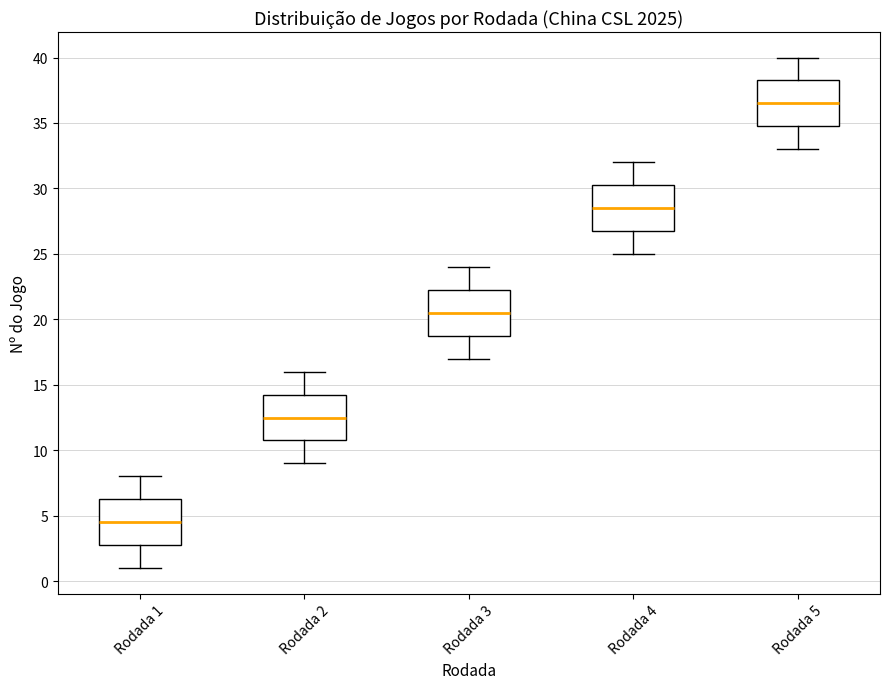

Reading left to right, transcribe this box plot: for each box, give where its median line is, the range the box spans, and where its two whiskers end, as read against the y-axis. The values are not printed on the chart, so give them approximately, as read against the axis.

Rodada 1: median 4.5, box 3.0 to 6.5, whiskers 1.0 to 8.0
Rodada 2: median 12.5, box 11.0 to 14.5, whiskers 9.0 to 16.0
Rodada 3: median 20.5, box 19.0 to 22.5, whiskers 17.0 to 24.0
Rodada 4: median 28.5, box 27.0 to 30.5, whiskers 25.0 to 32.0
Rodada 5: median 36.5, box 35.0 to 38.5, whiskers 33.0 to 40.0